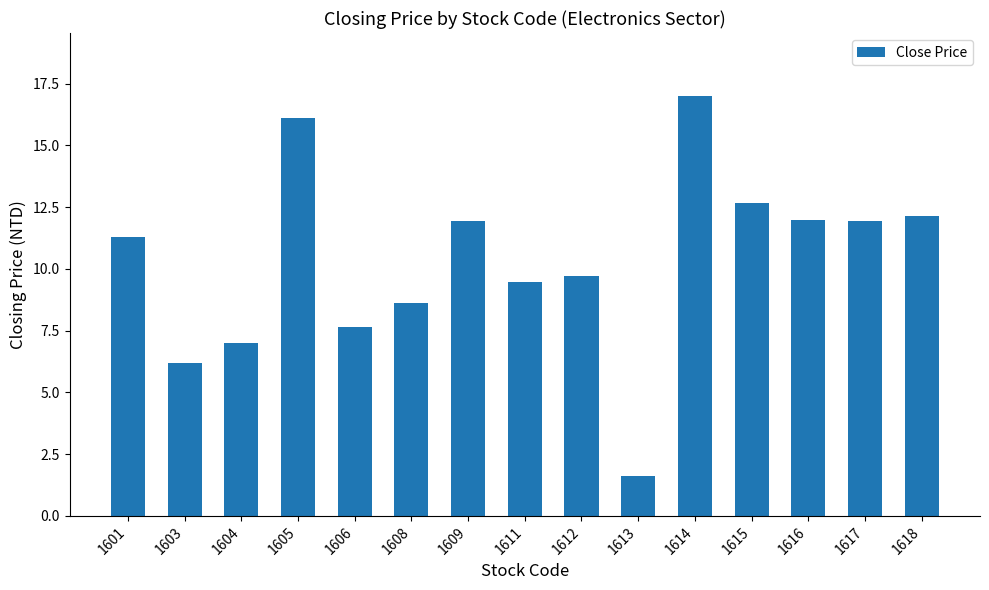

The value at 1603 is 2.1. True or false?

False